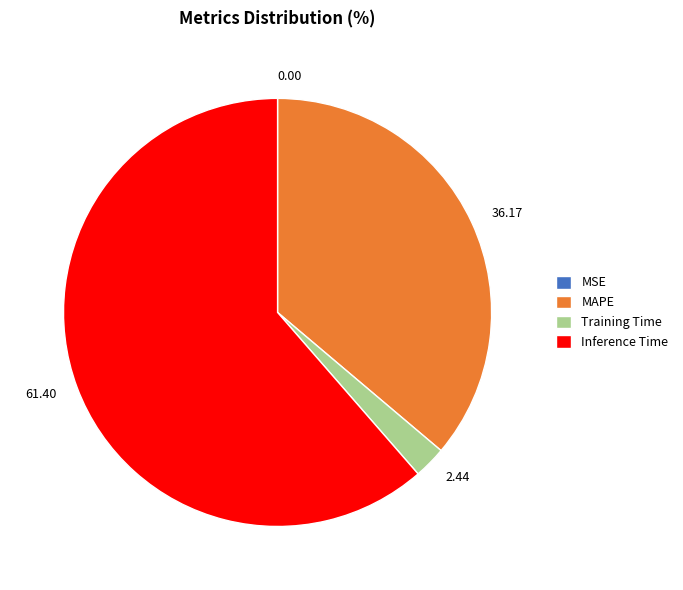

True or false: Training Time accounts for 9% of the total.

False